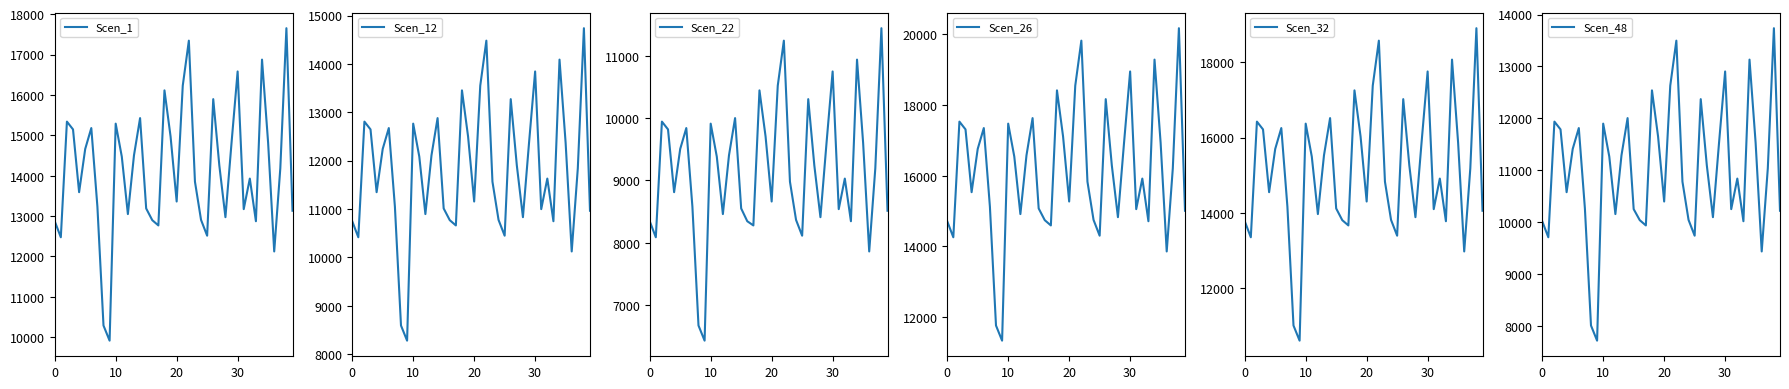

What is the maximum value for Scen_48?

13737.8